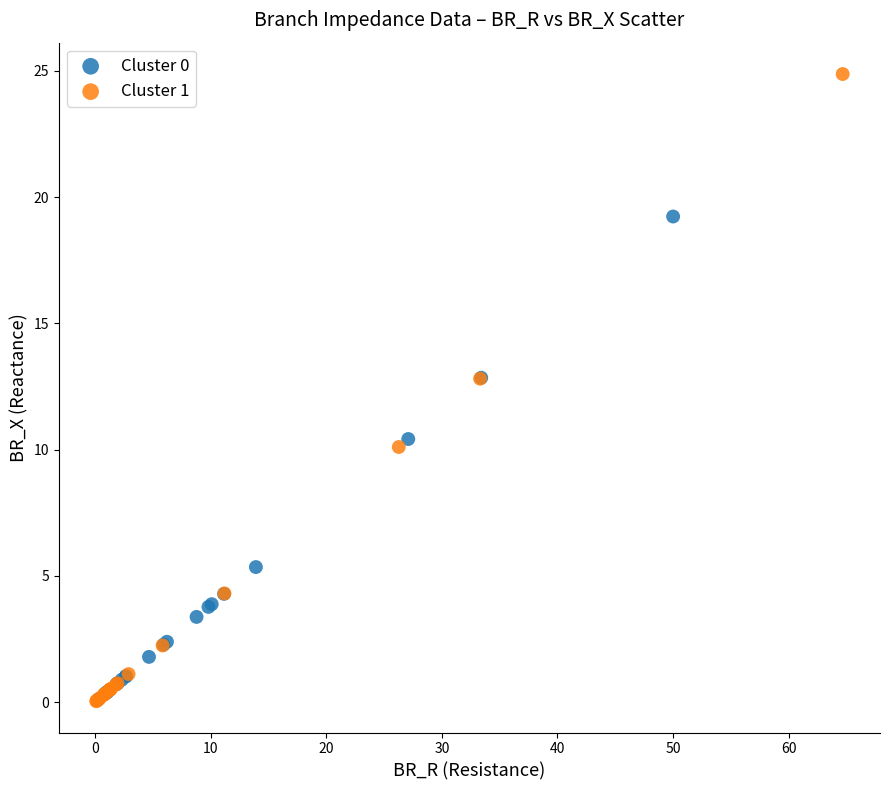

Which series reaches the maximum Y coordinate?

Cluster 1